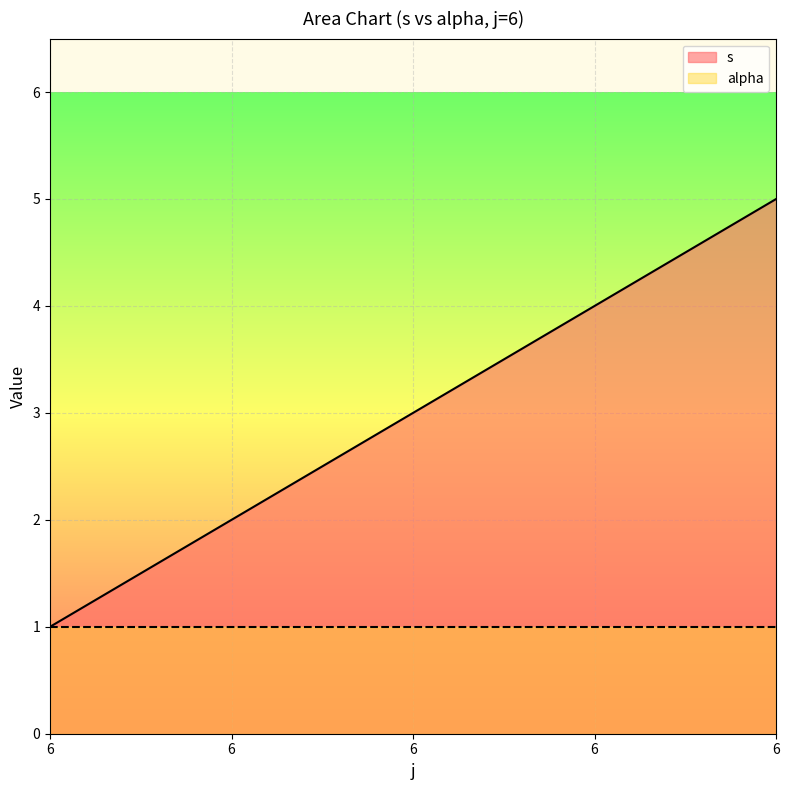

Reading left to right, list all the values displayed in this chart.

1	2	3	4	5